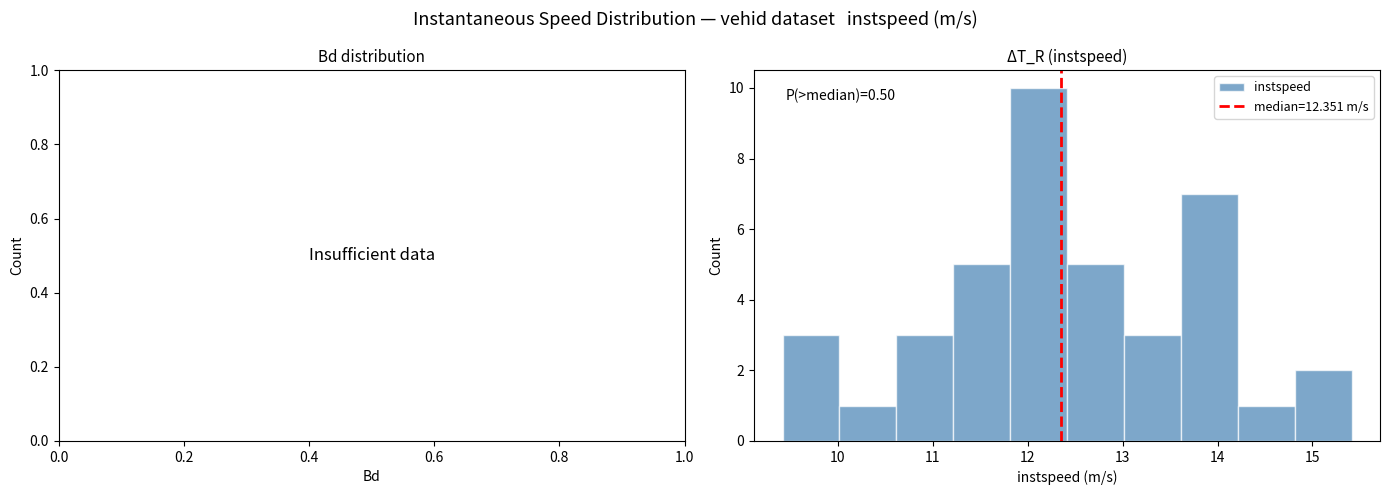

Over which range of the x-axis is the bar tallest?

11.8 to 12.4